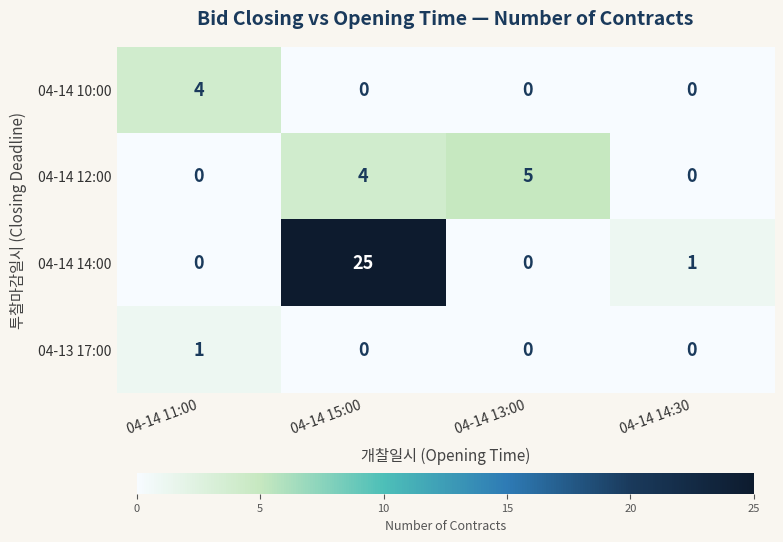

Which series has the largest total across all categories?

04-14 14:00